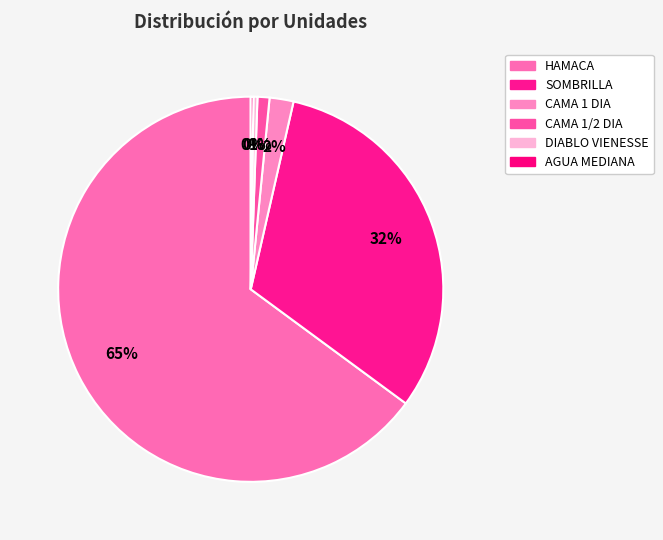

To the nearest percent, what percentage of the pie is CAMA 1 DIA?

2%